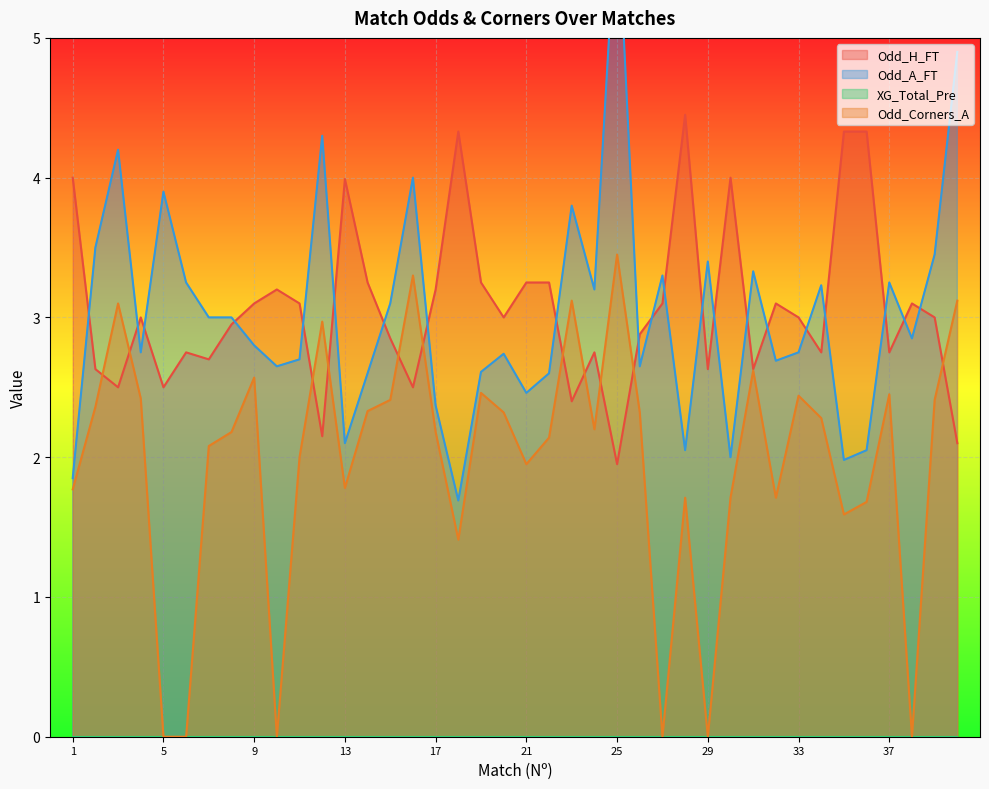

At which label does Odd_Corners_A reach its minimum?

5